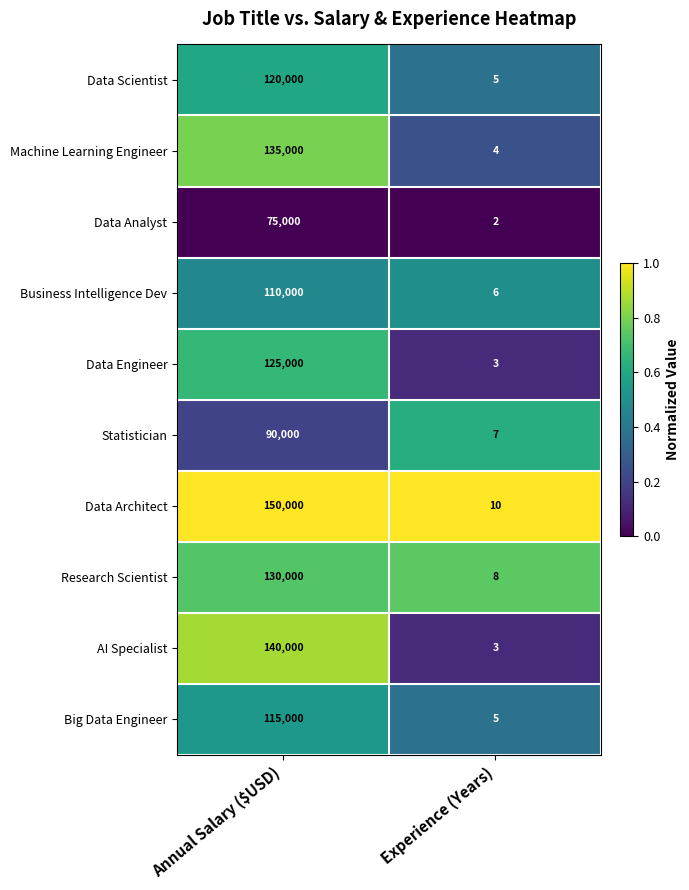

What is the difference between the highest and lowest values at Experience (Years)?

8